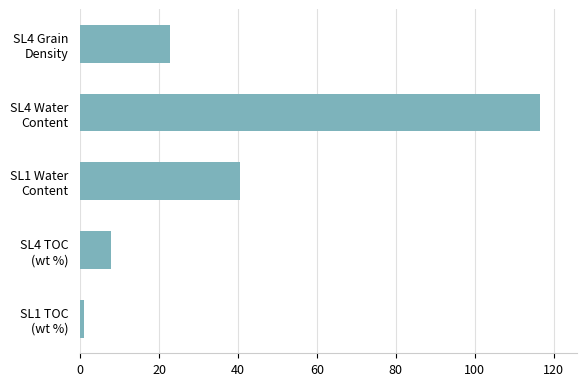

How many data points are less than 22?

2